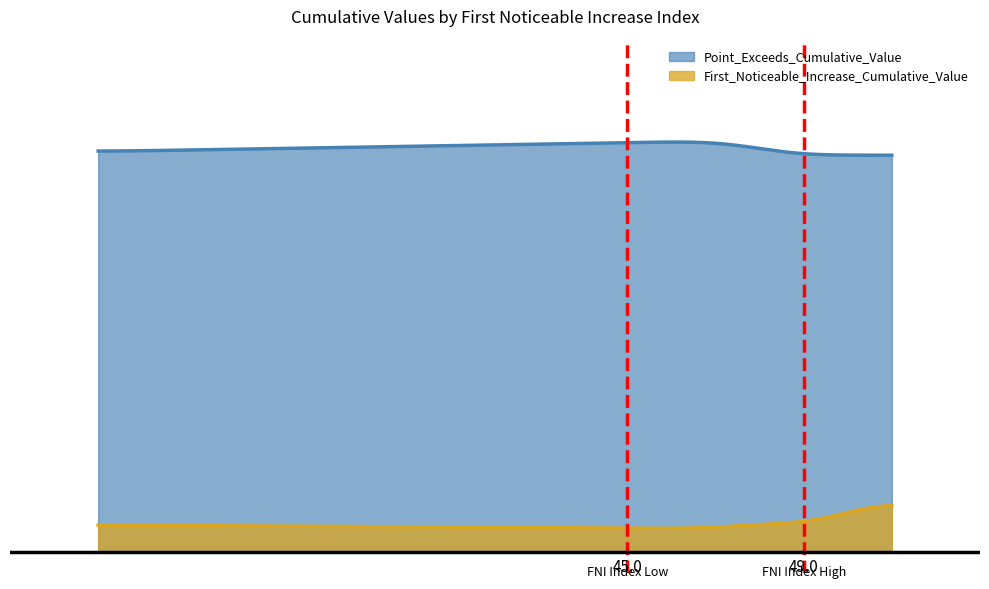

In First_Noticeable_Increase_Cumulative_Value, how many points are higher than both neighbors (excluding endpoints)?

3